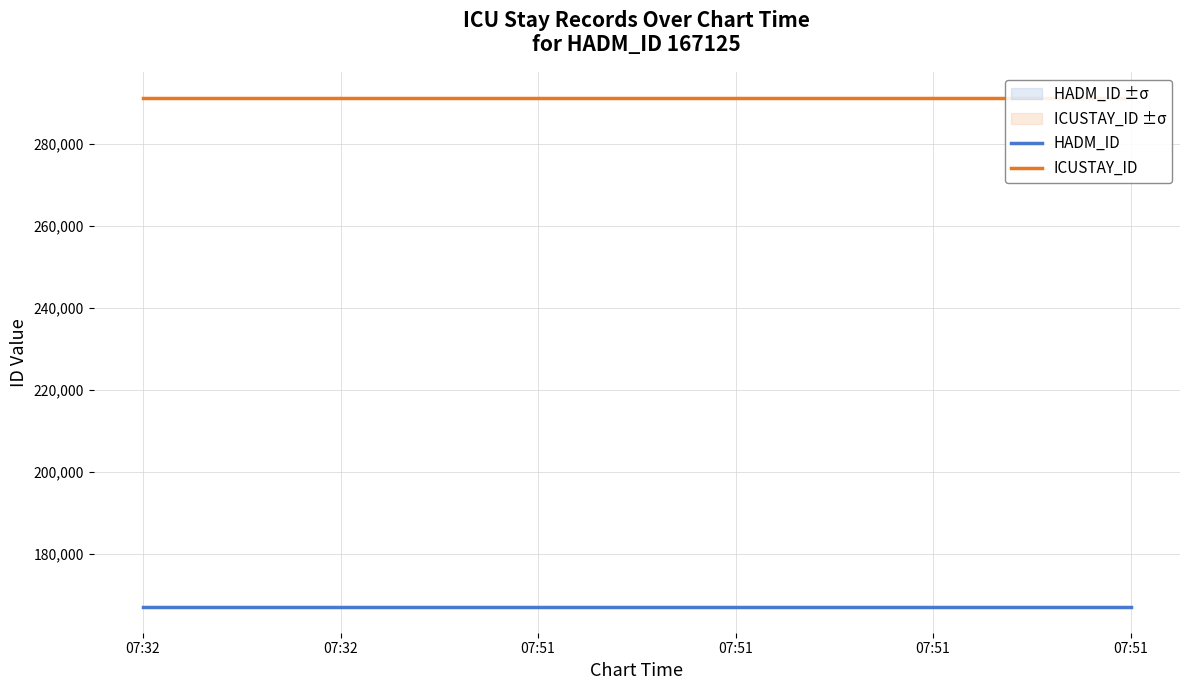

Does the chart have visible grid lines?

Yes